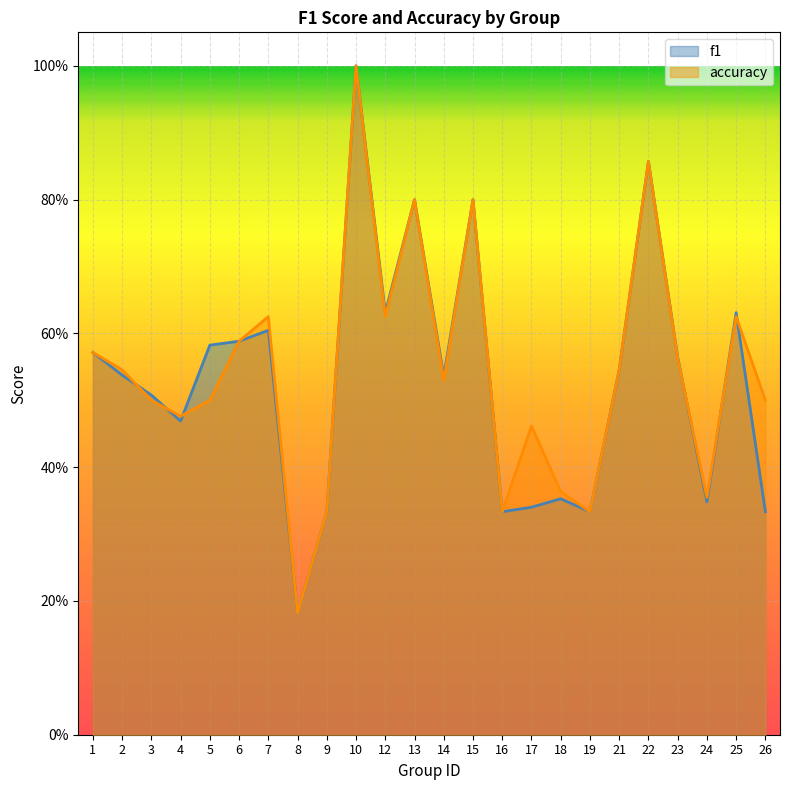

What is the difference between the accuracy values at 2 and 13?

0.3